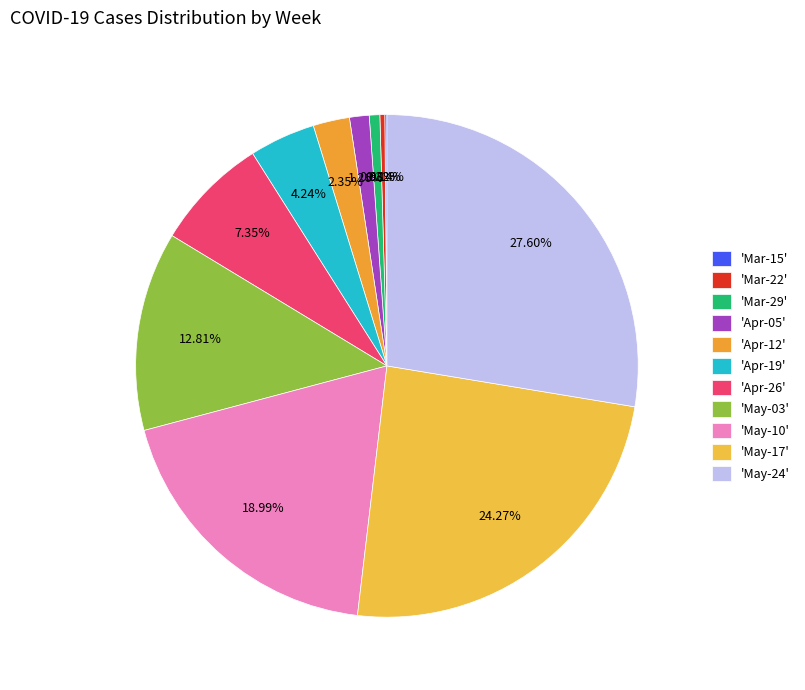

Count the number of slices in the pie.

11